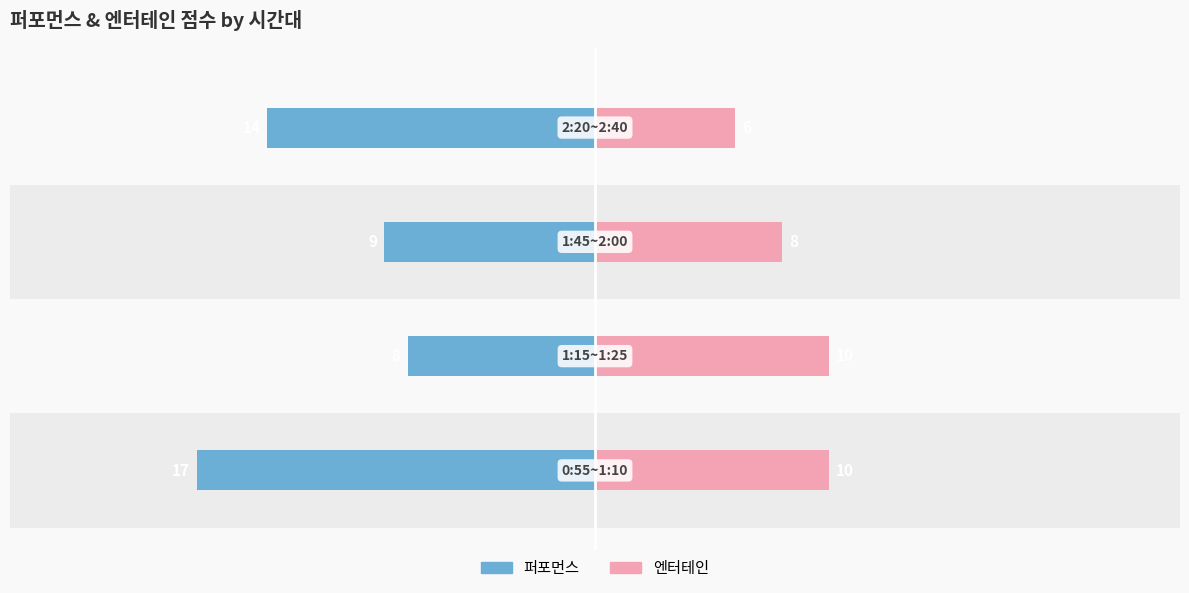

Rank the categories by 엔터테인 value from lowest to highest.

3, 2, 0, 1